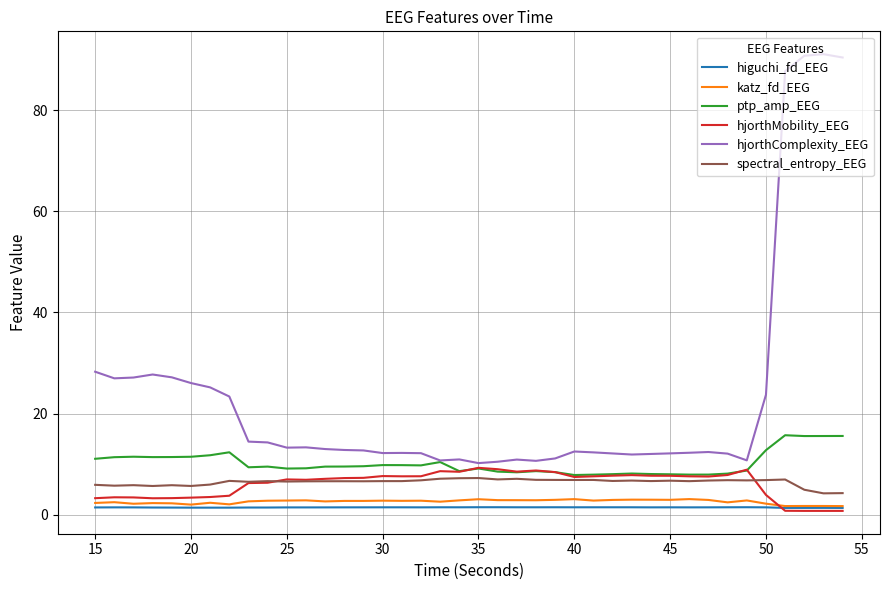

Which series has the largest total across all categories?

hjorthComplexity_EEG